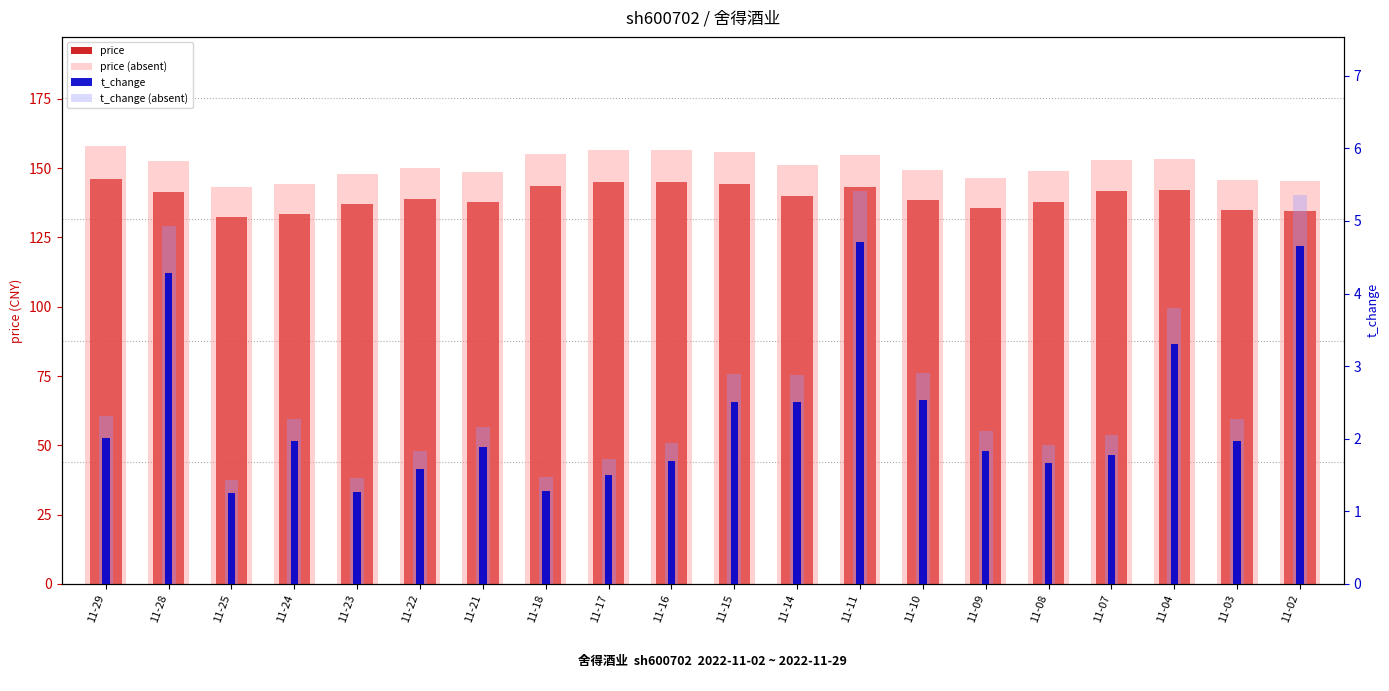

The value of t_change (absent) at 11-24 is 2.3. True or false?

True